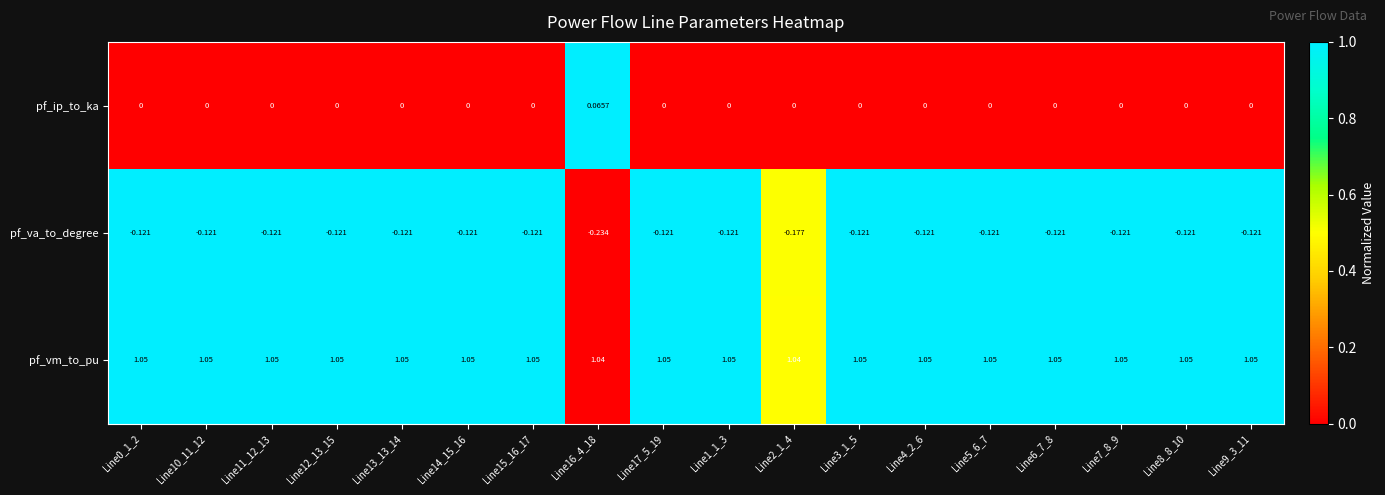

At how many categories does at least one series exceed 0?

18